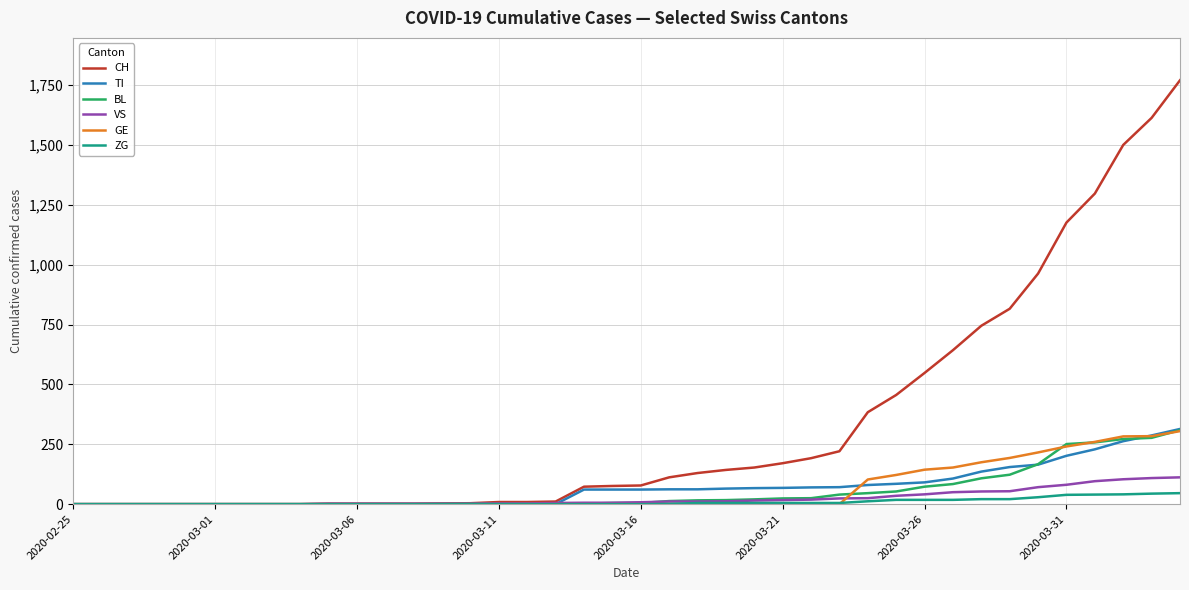

Which series has the widest spread of values?

CH